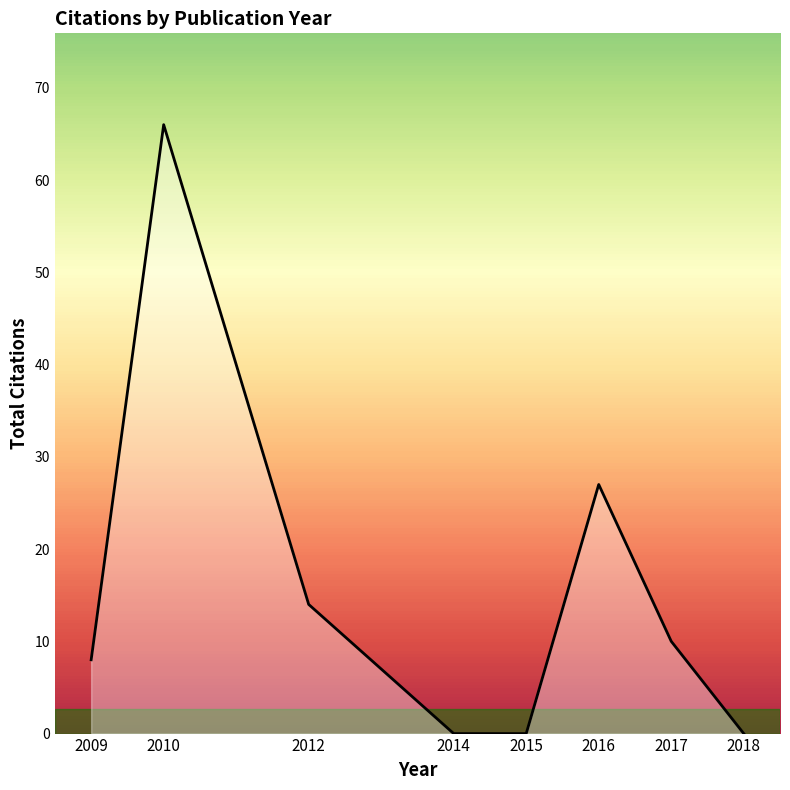

The chart shows a value of -29 at 2018. True or false?

False